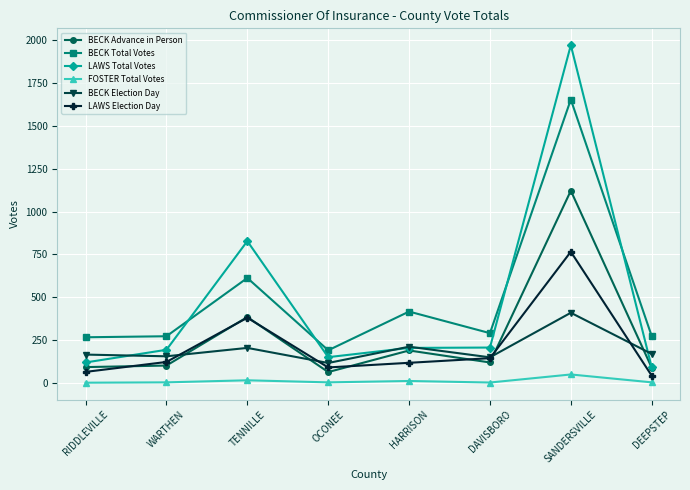

What are all the series names shown in the legend?

BECK Advance in Person, BECK Total Votes, LAWS Total Votes, FOSTER Total Votes, BECK Election Day, LAWS Election Day